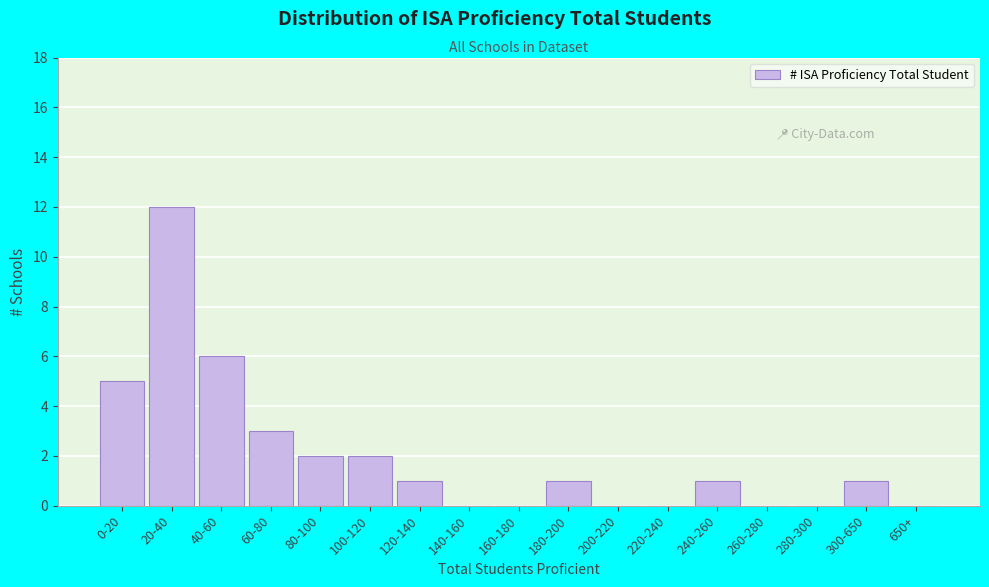

Reading left to right, extract all data points from this chart.

0-20=5	20-40=12	40-60=6	60-80=3	80-100=2	100-120=2	120-140=1	140-160=0	160-180=0	180-200=1	200-220=0	220-240=0	240-260=1	260-280=0	280-300=0	300-650=1	650+=0